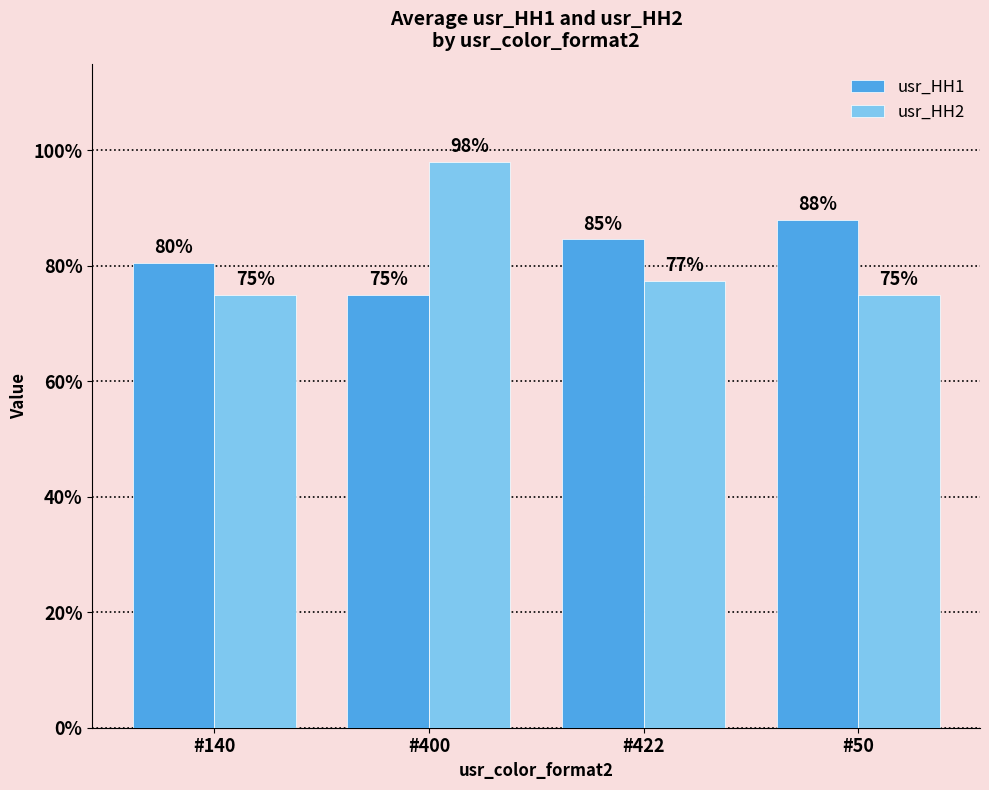

The value of usr_HH2 at #422 is 1.2. True or false?

False